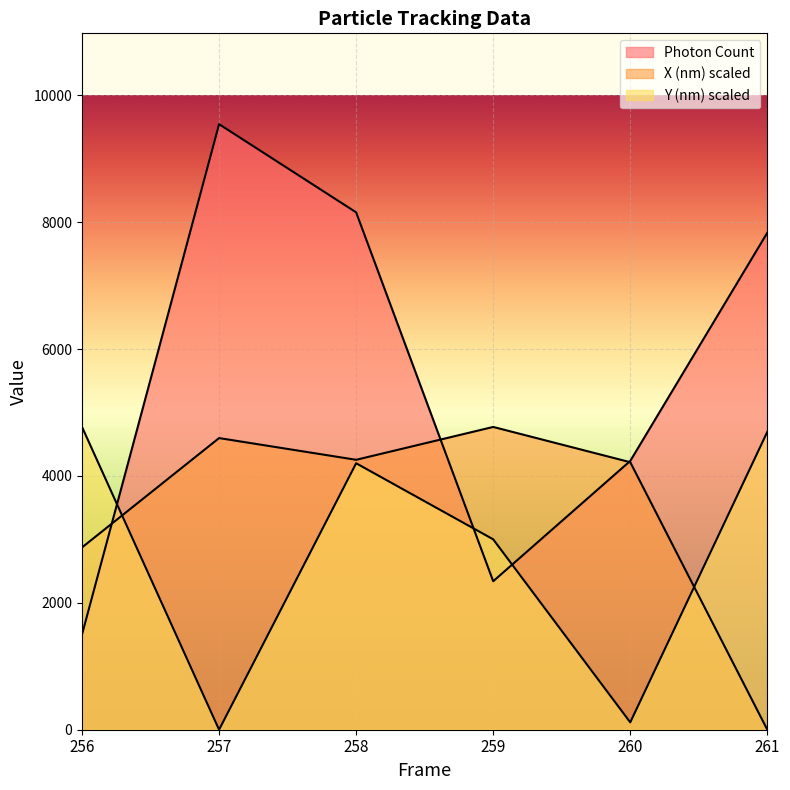

How many values in the Photon Count series are below 7832?

3